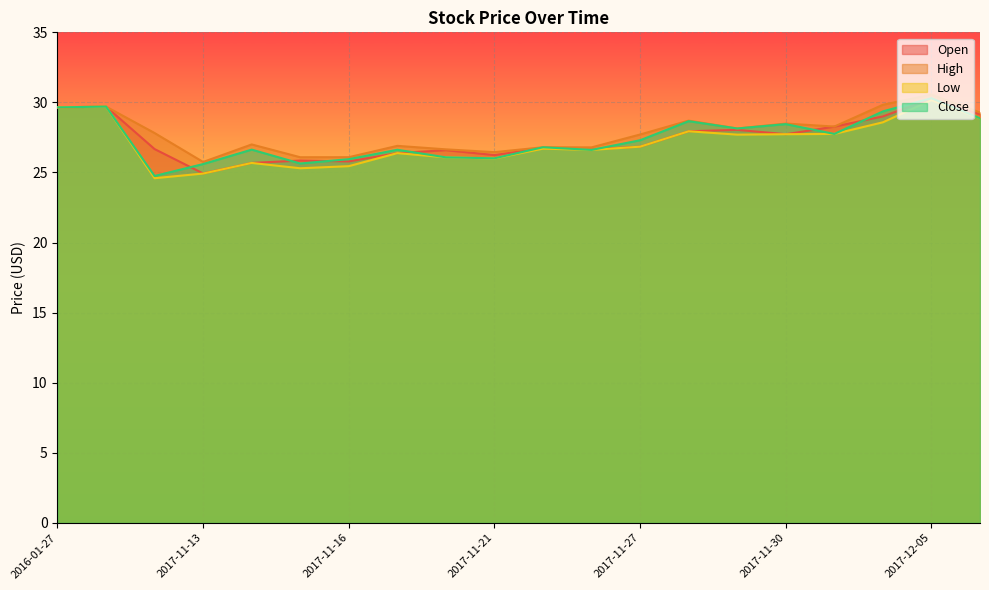

What is the average value of the Low series?

27.1